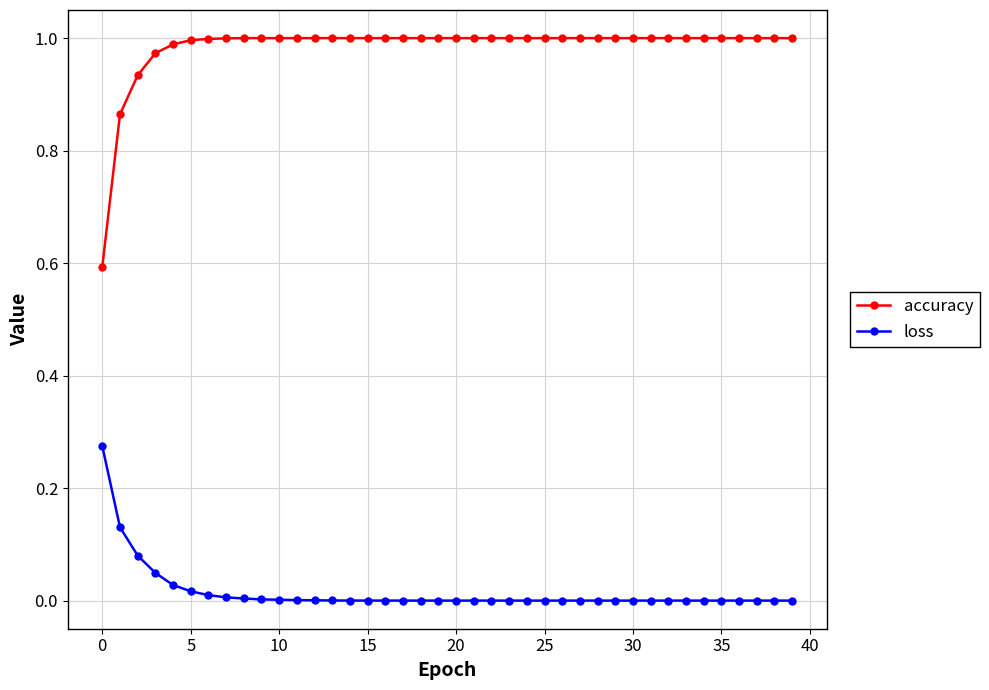

What is the sum of all loss values?

0.6